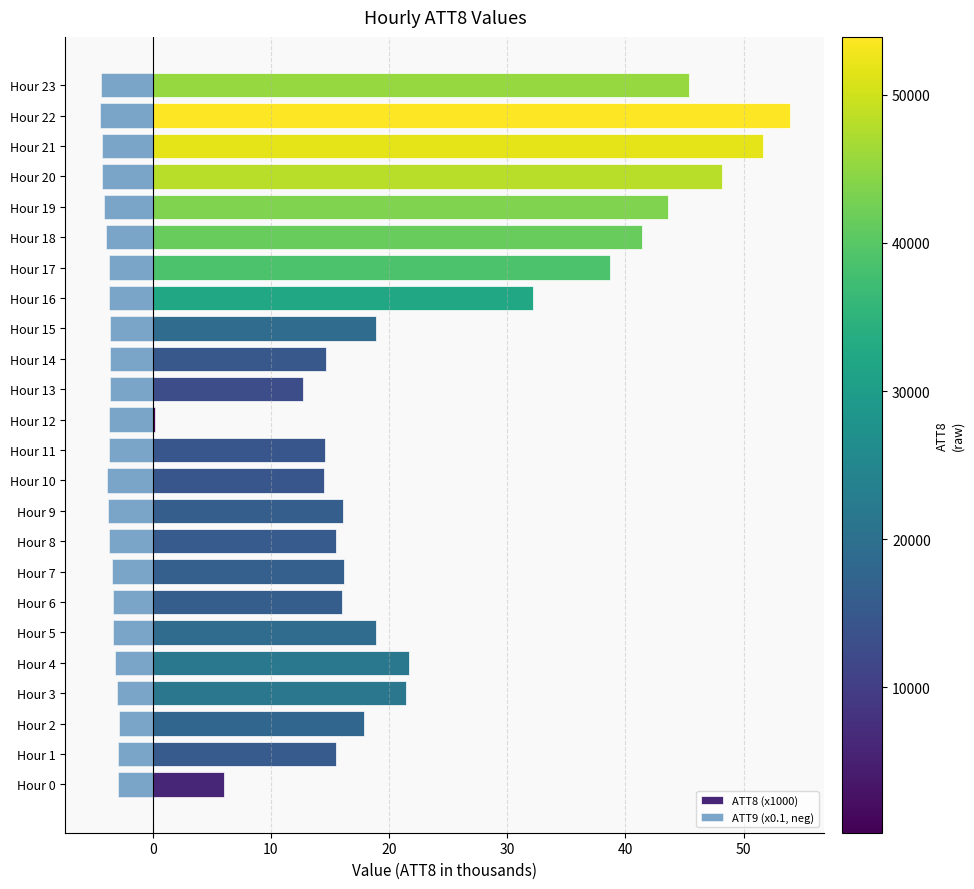

How many bars are there in total?

48